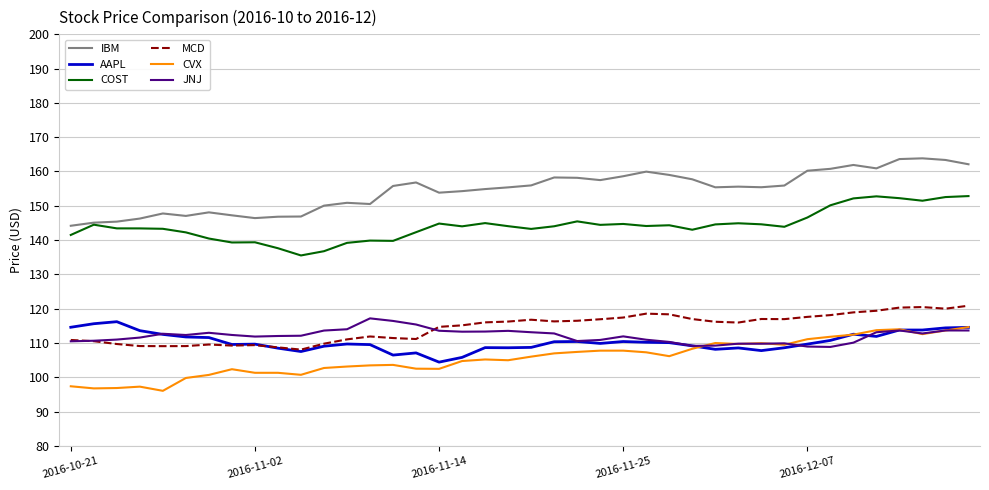

Which series has the largest total across all categories?

IBM